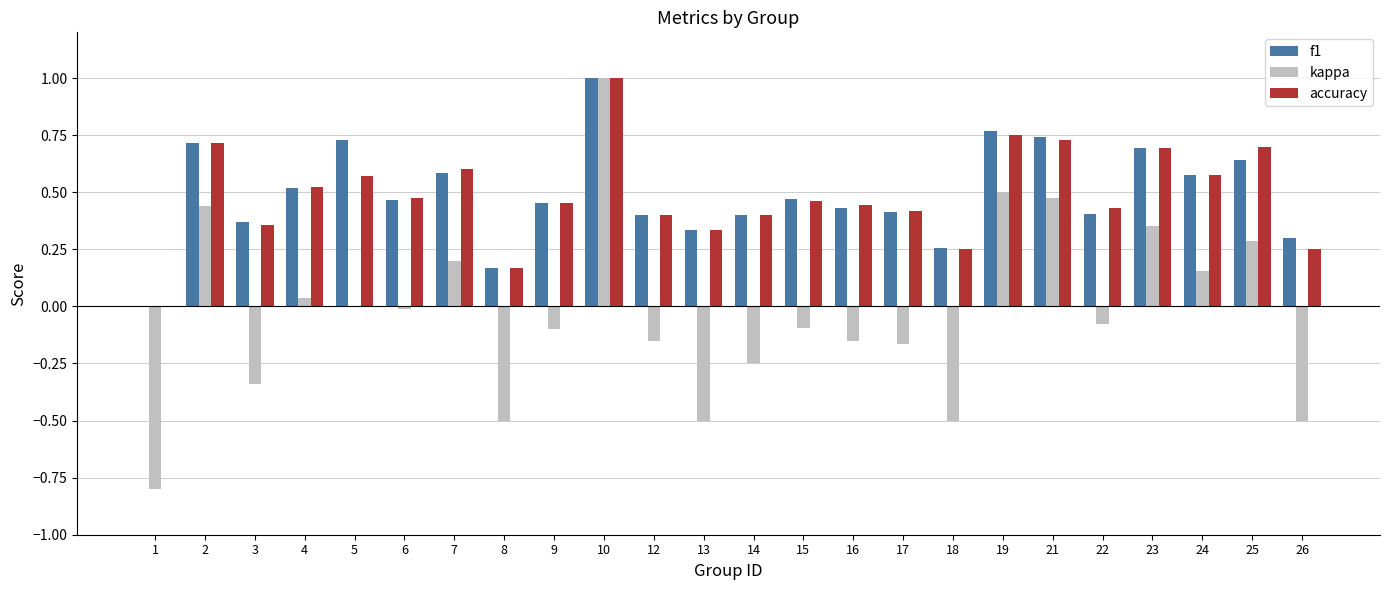

Count the number of data series in this chart.

3